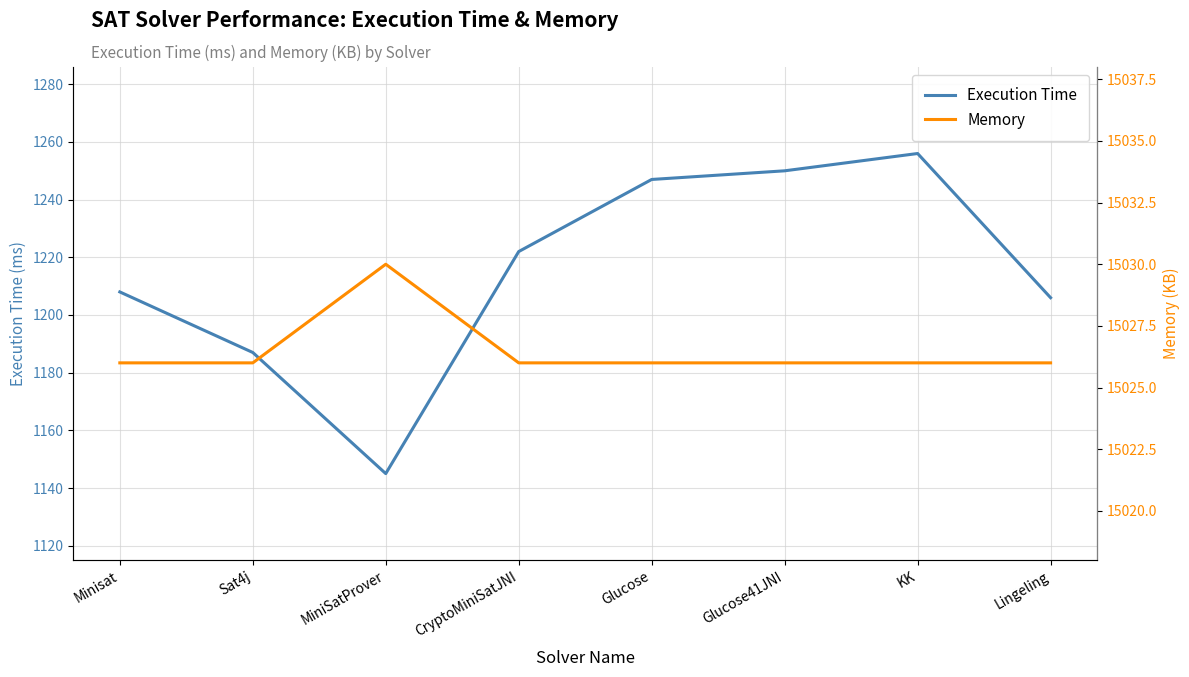

The Execution Time series shows 548 at Sat4j. True or false?

False